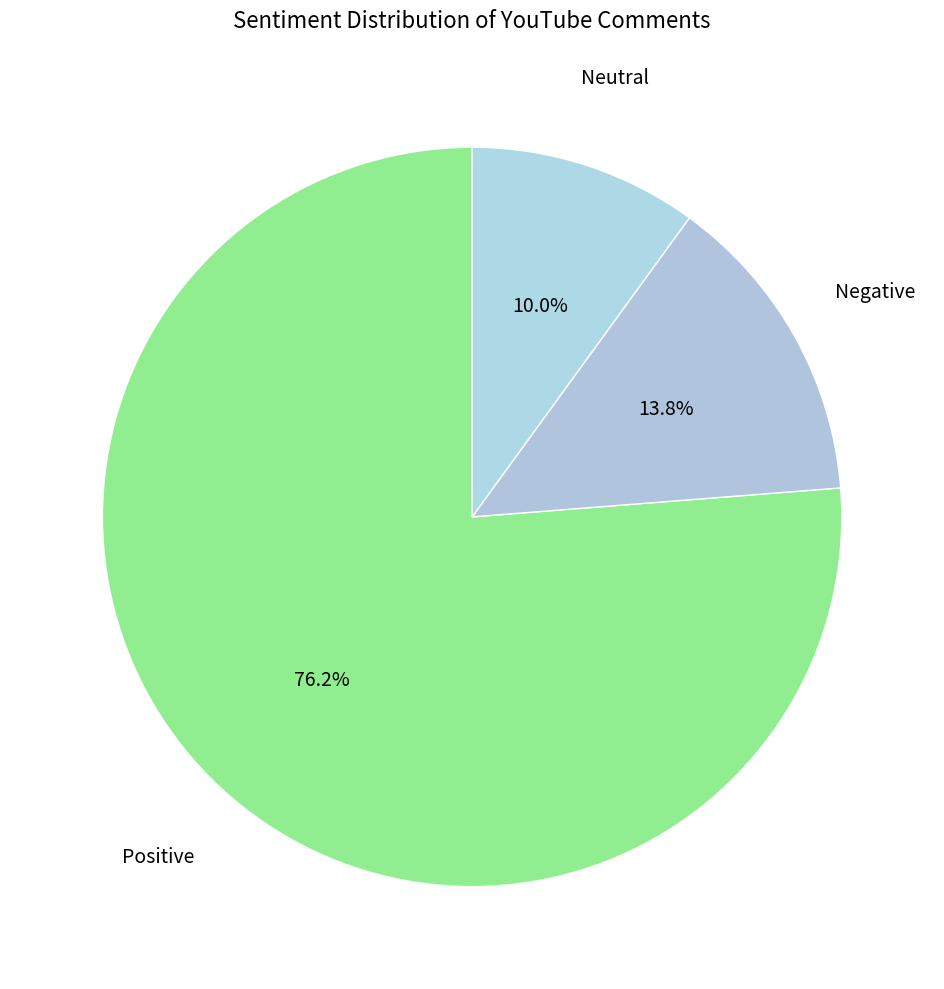

What is the largest slice in the pie chart?

Positive